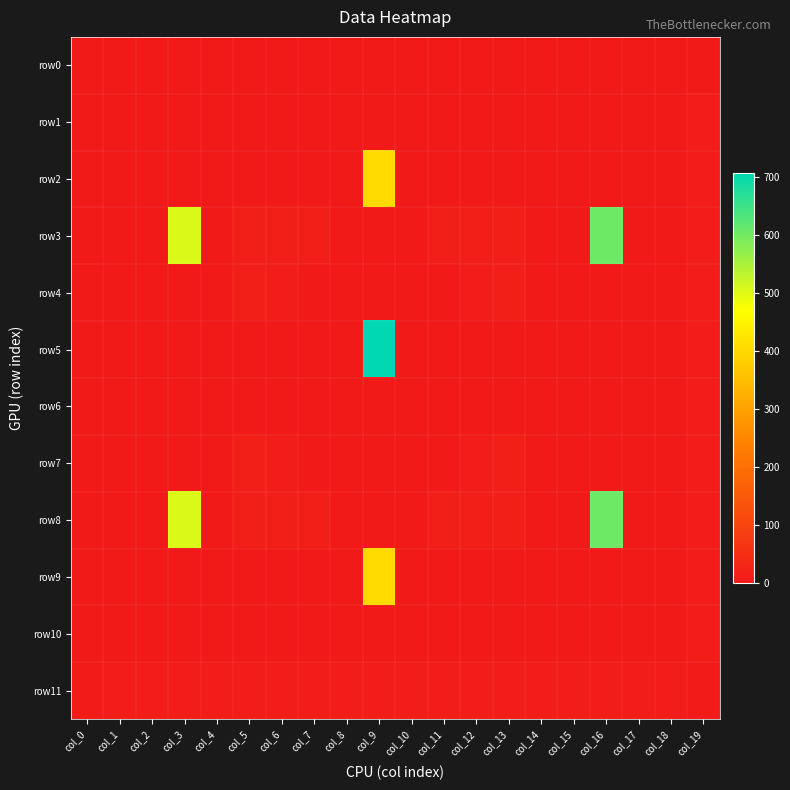

Which series changed the most between col_7 and col_8?

row3